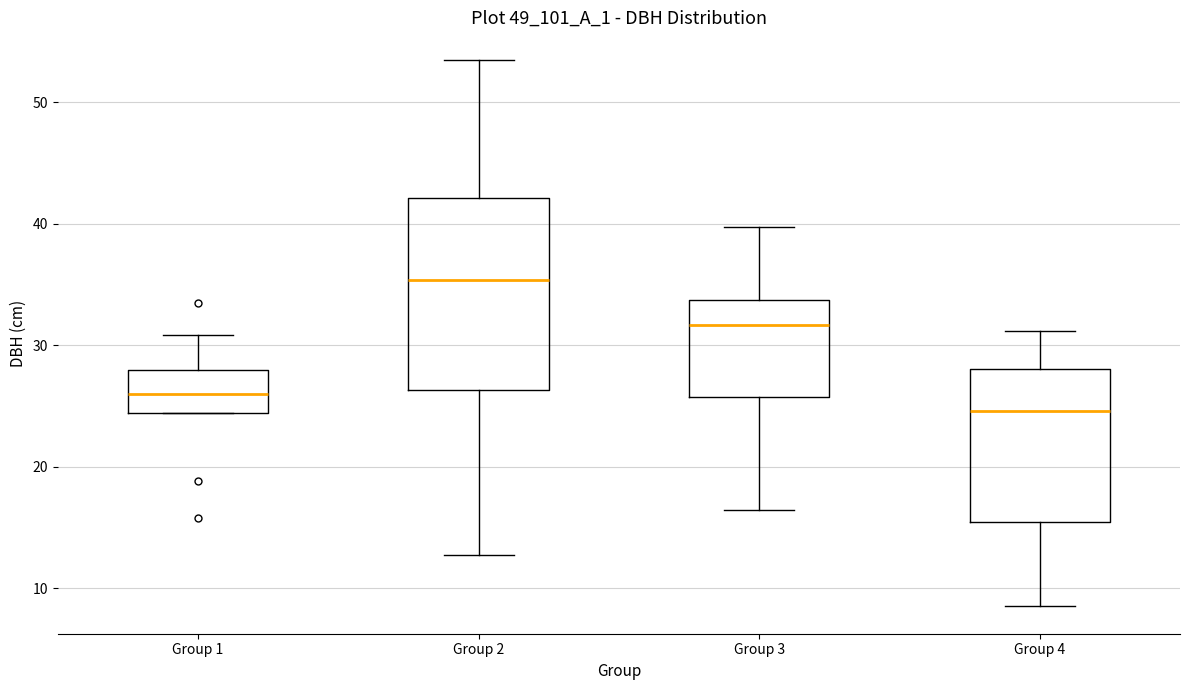

Reading left to right, read every box against the y-axis: the position of its median line, the range the box covers, and the ends of its whiskers. The values are not printed on the chart, so give them approximately, as read against the axis.

Group 1: median 26, box 24 to 28, whiskers 24 to 31
Group 2: median 35, box 26 to 42, whiskers 13 to 54
Group 3: median 32, box 26 to 34, whiskers 16 to 40
Group 4: median 25, box 15 to 28, whiskers 9 to 31